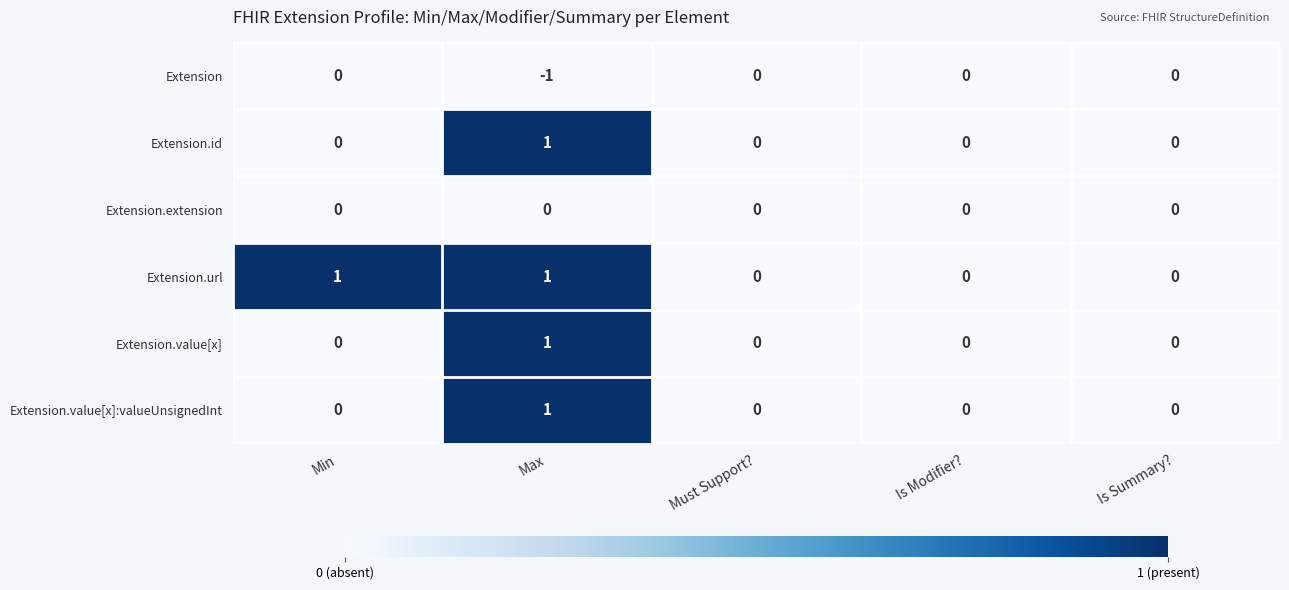

At which category does the chart reach its minimum across all series?

Max